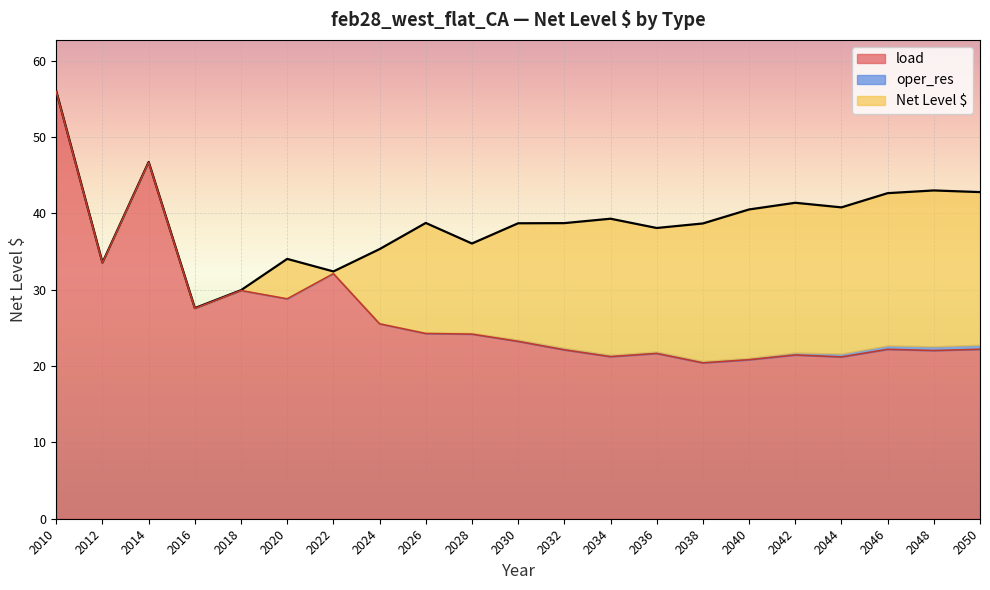

What is the difference between the maximum and second lowest values?

35.1